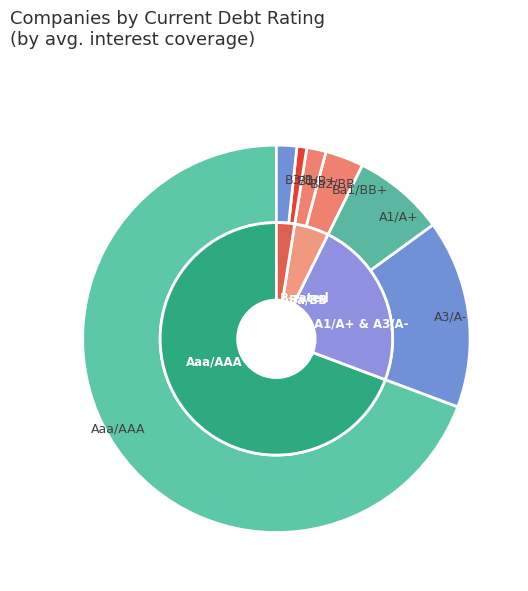

To the nearest percent, what portion does B1/B+ represent?

1%